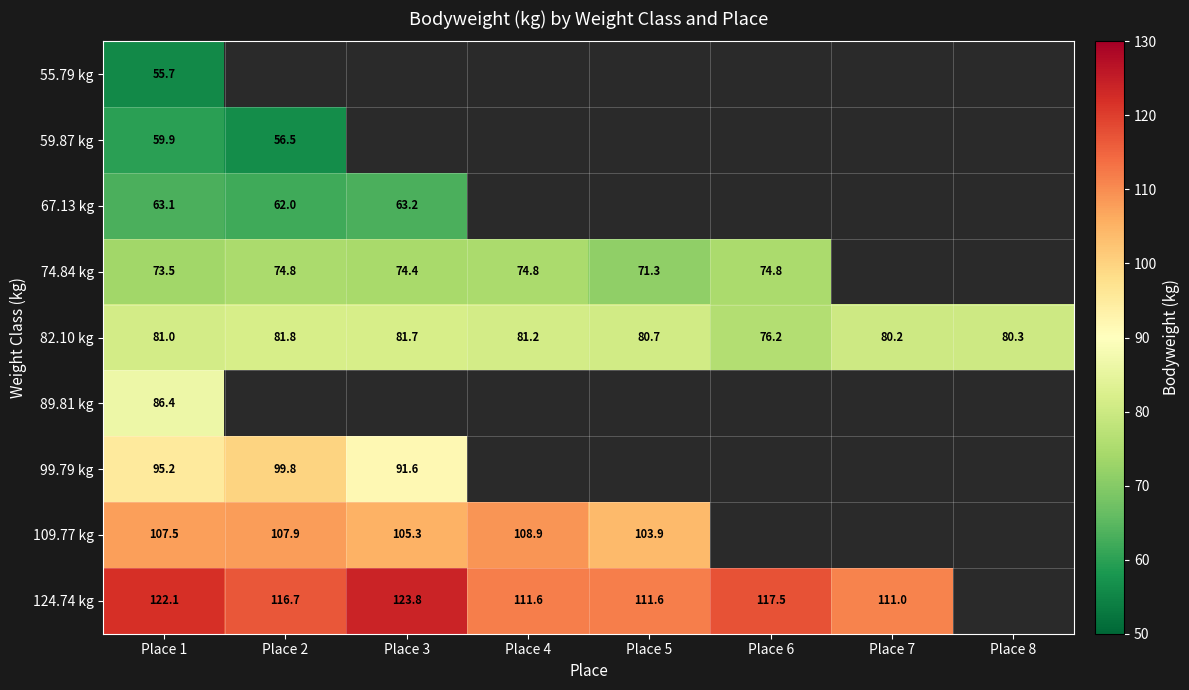

List the labels in order of 82.10 kg value, smallest first.

Place 6, Place 7, Place 8, Place 5, Place 1, Place 4, Place 3, Place 2